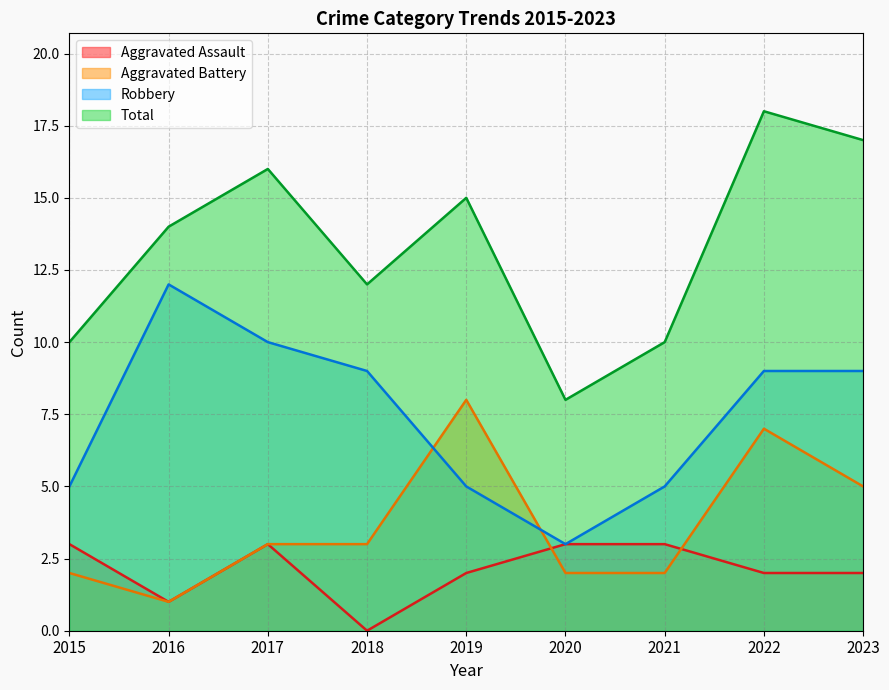

Which series has the widest spread of values?

Total